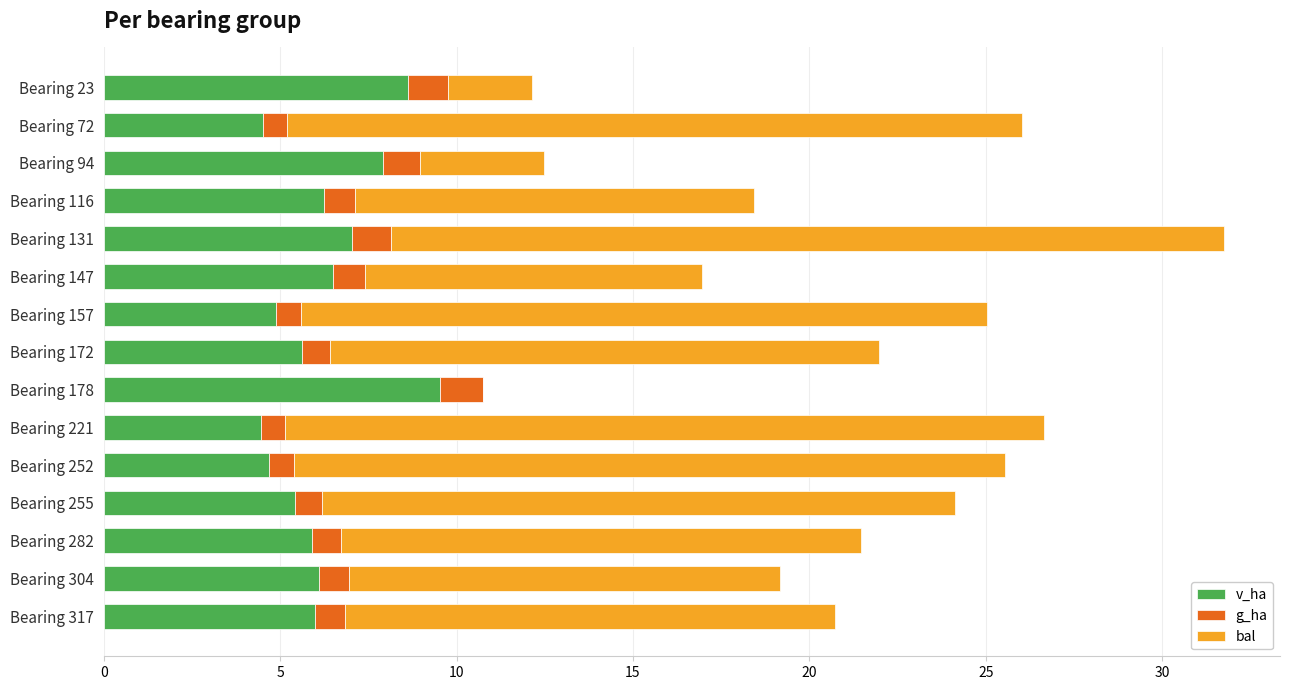

The v_ha series shows 10.5 at Bearing 147. True or false?

False